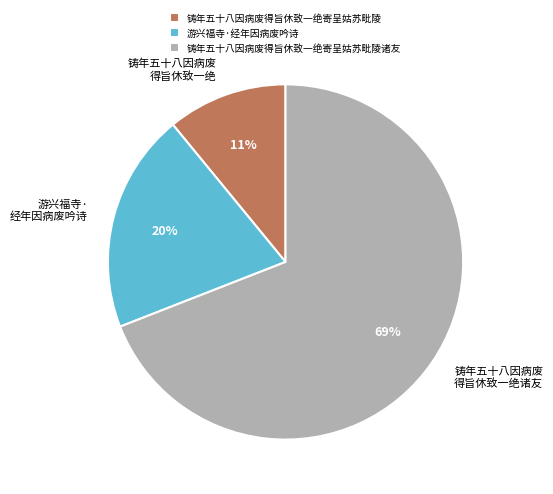

Is the sum of 游兴福寺·经年因病废吟诗 and 铸年五十八因病废得旨休致一绝寄呈姑苏毗陵诸友 greater than half?

Yes